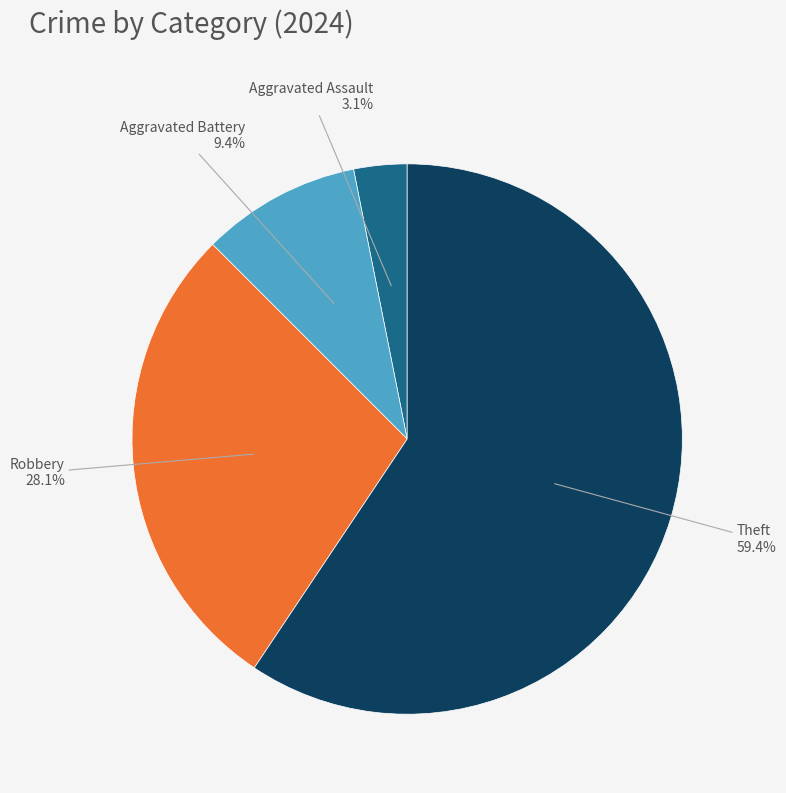

Which category has the smallest portion of the pie?

Aggravated Assault